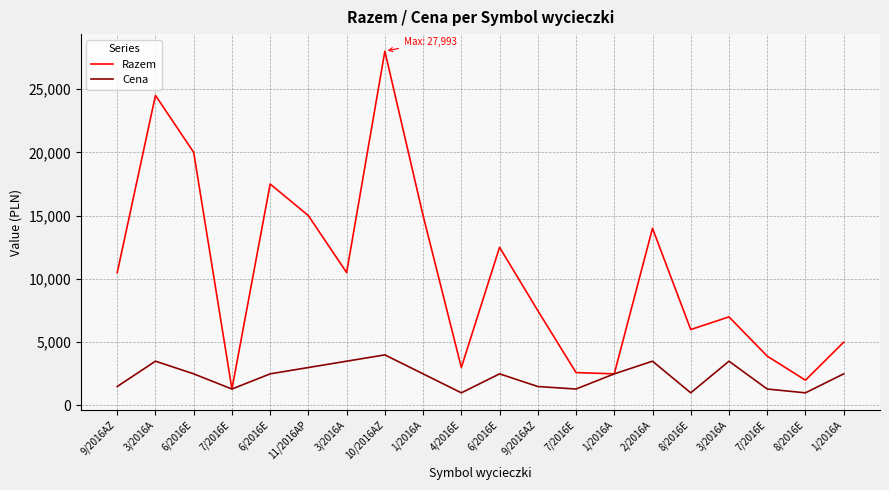

What is the value of the Razem point at the 1st from the left?

10493